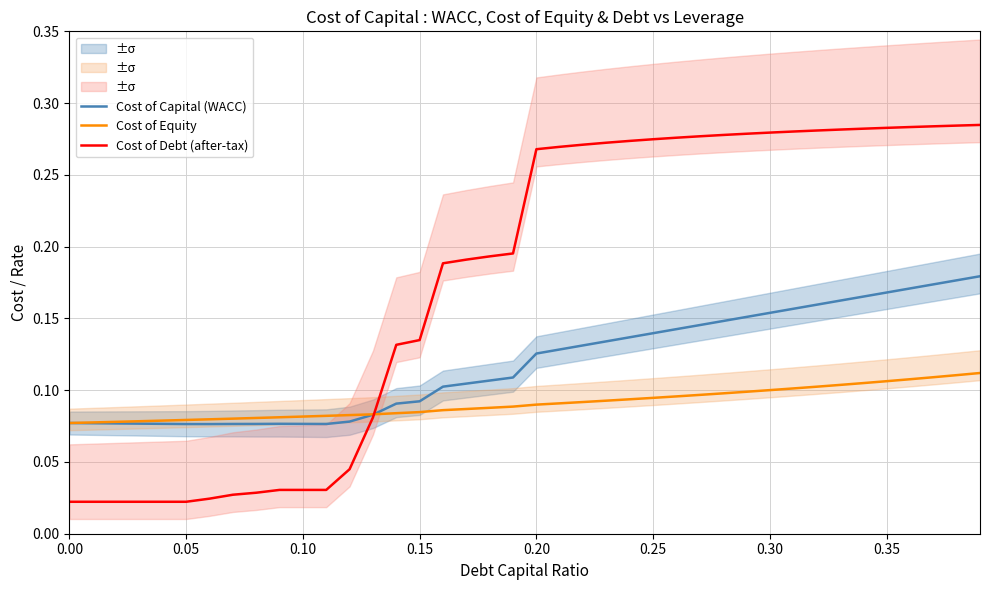

List the series in order of their peak value, lowest first.

Cost of Equity, Cost of Capital (WACC), Cost of Debt (after-tax)